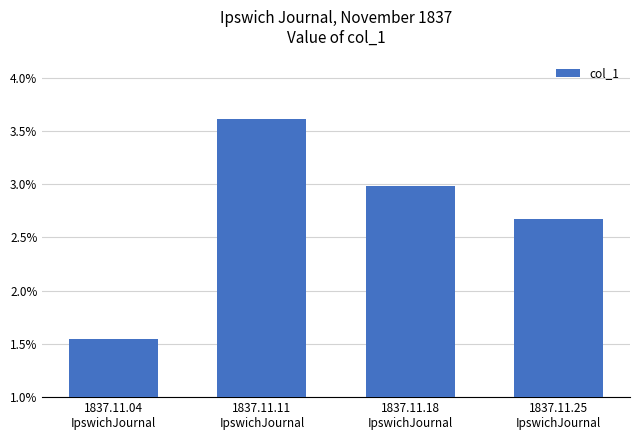

Does the chart contain stacked bars?

No